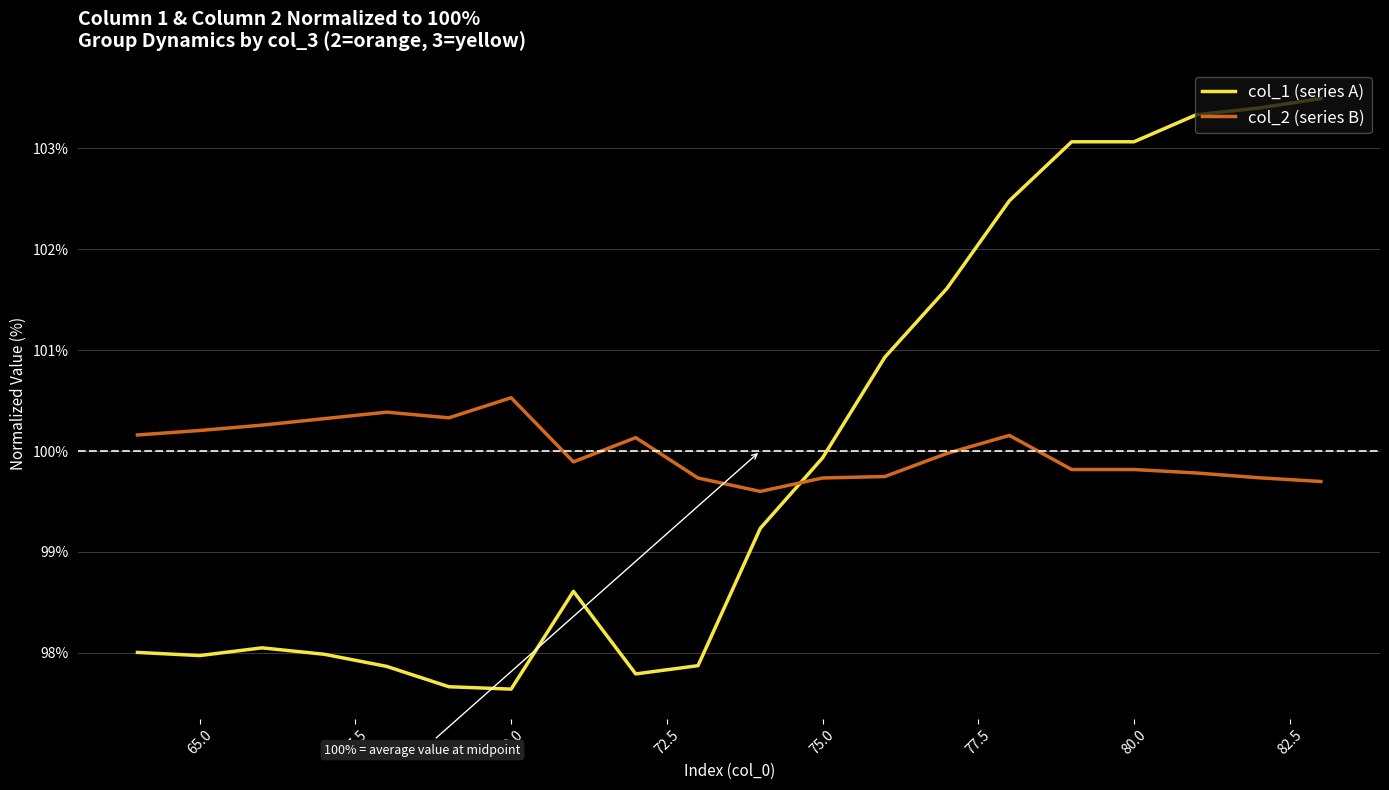

True or false: col_1 (series A) and col_2 (series B) intersect in this chart.

True